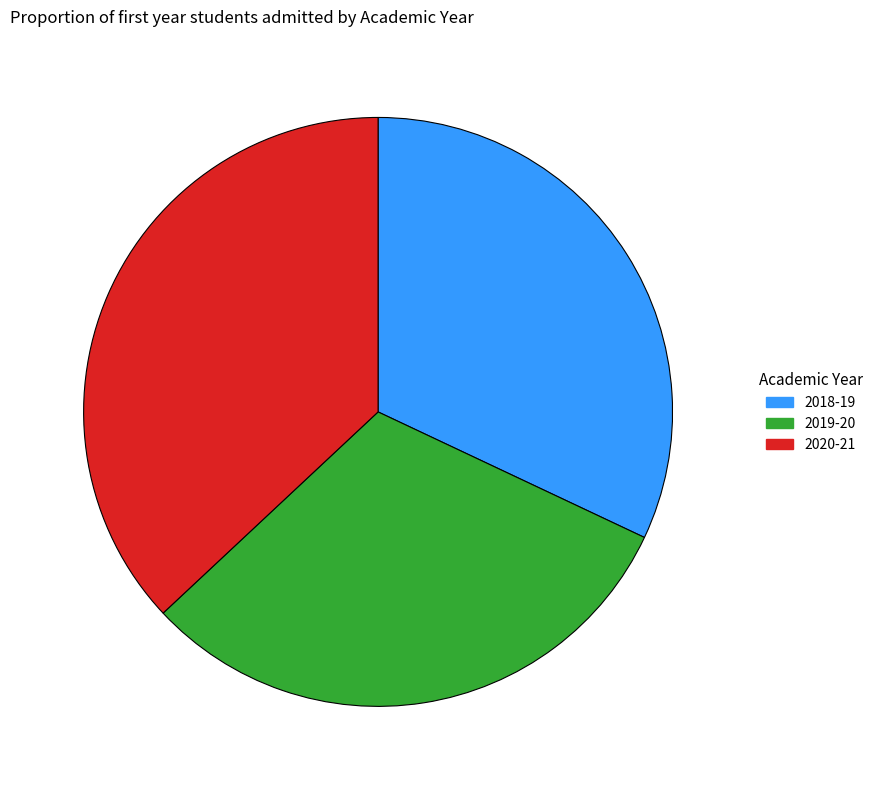

What is the smallest slice in the pie chart?

2019-20